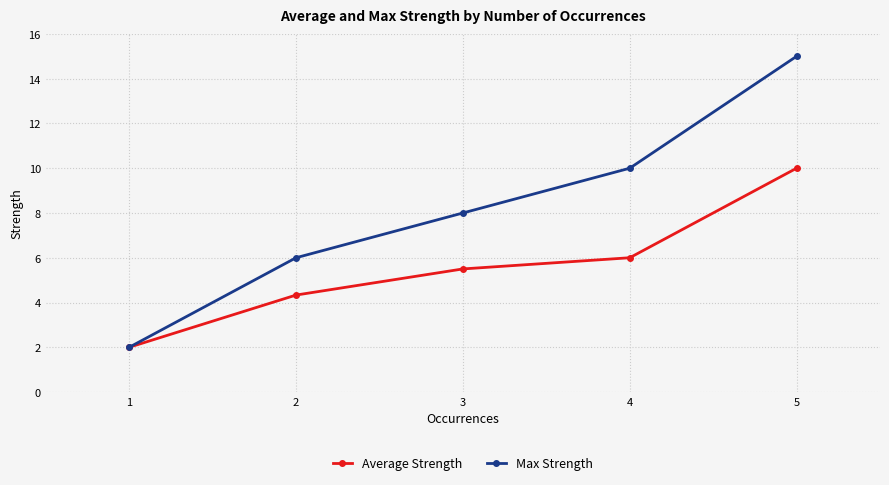

True or false: Max Strength has more than 0 points higher than both neighbors.

False